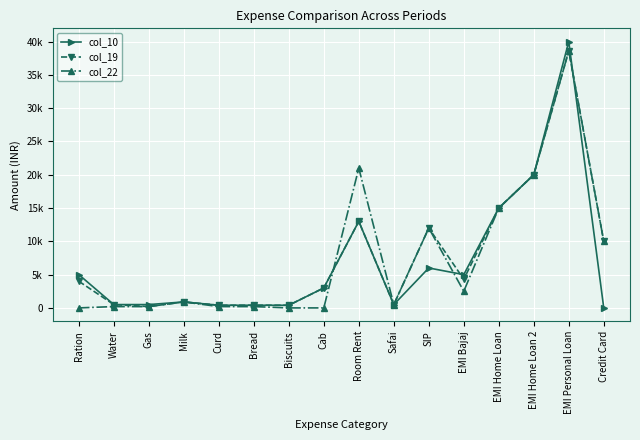

Is this an area chart (filled region under the line)?

No